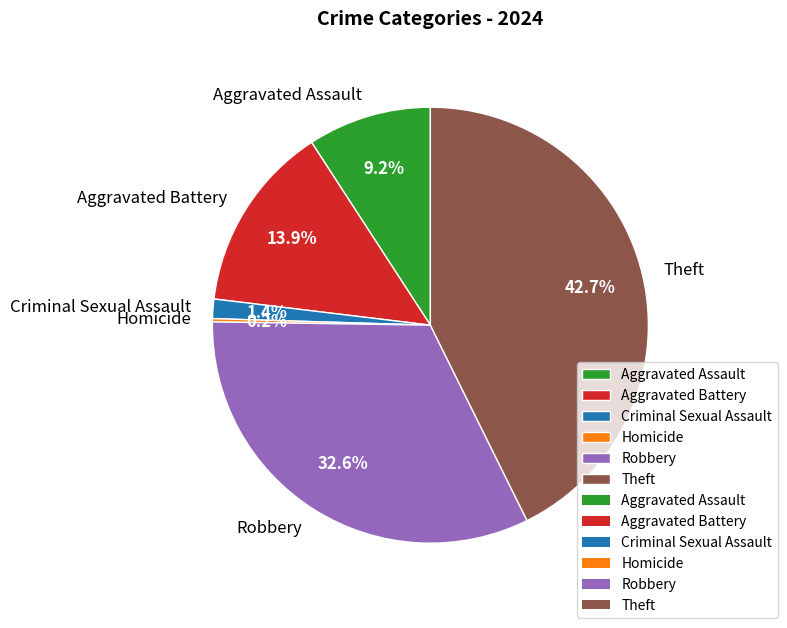

True or false: Criminal Sexual Assault accounts for 1% of the total.

True